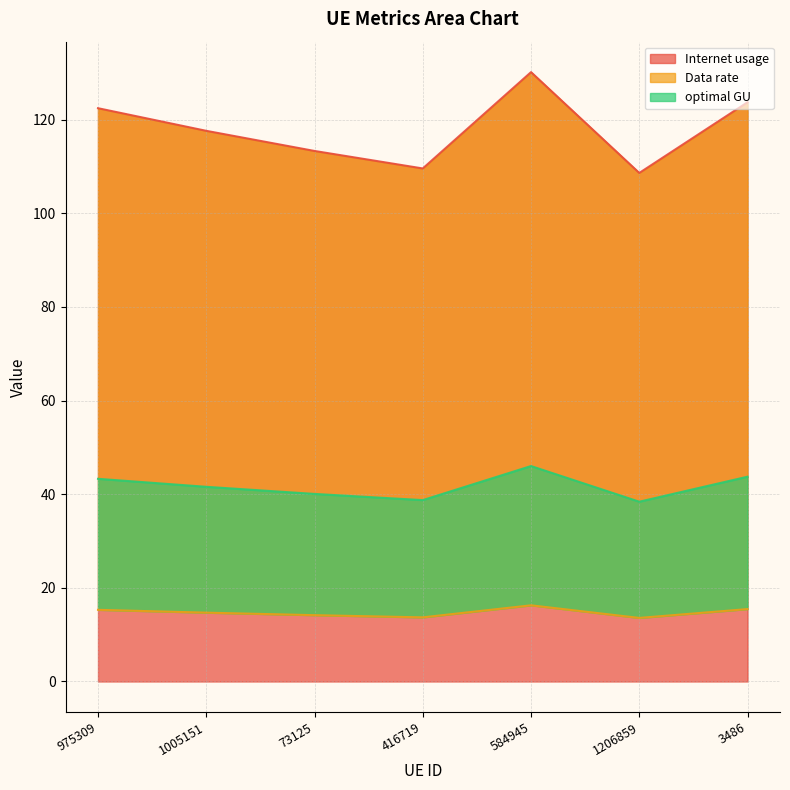

What is the sum of the optimal GU values at 1206859 and 1005151?

80.0